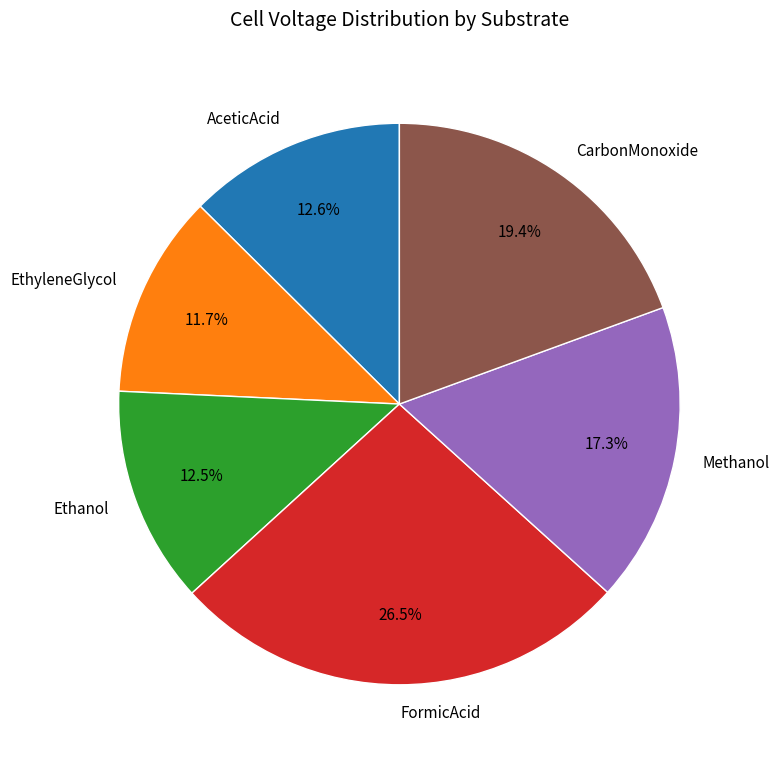

Does any single category account for the majority?

No